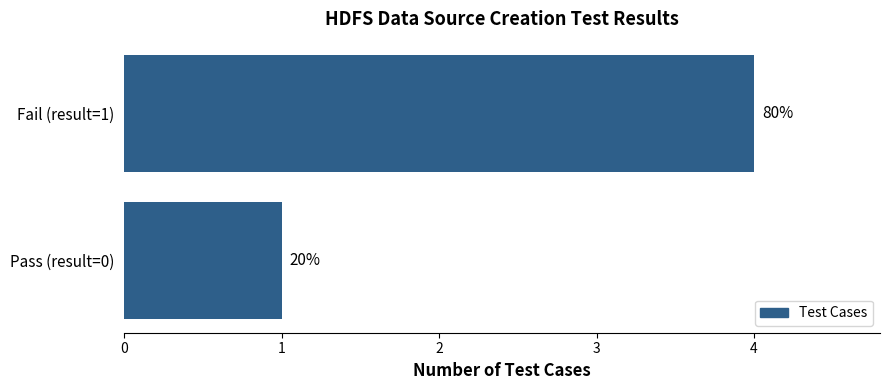

How many bars are there in total?

2